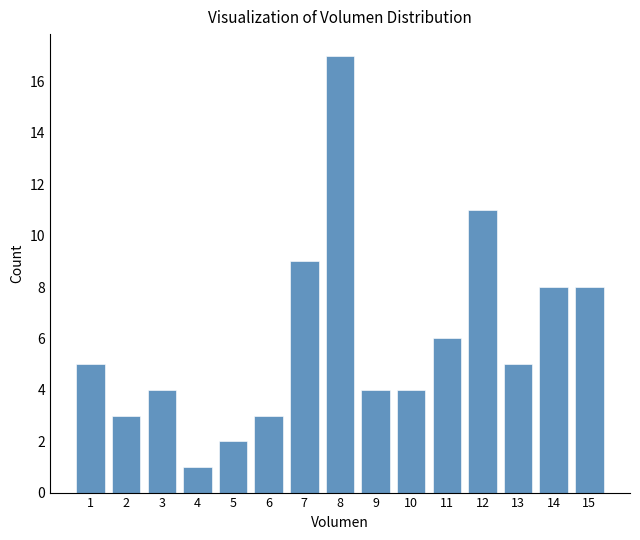

Reading left to right, extract all data points from this chart.

1=5	2=3	3=4	4=1	5=2	6=3	7=9	8=17	9=4	10=4	11=6	12=11	13=5	14=8	15=8